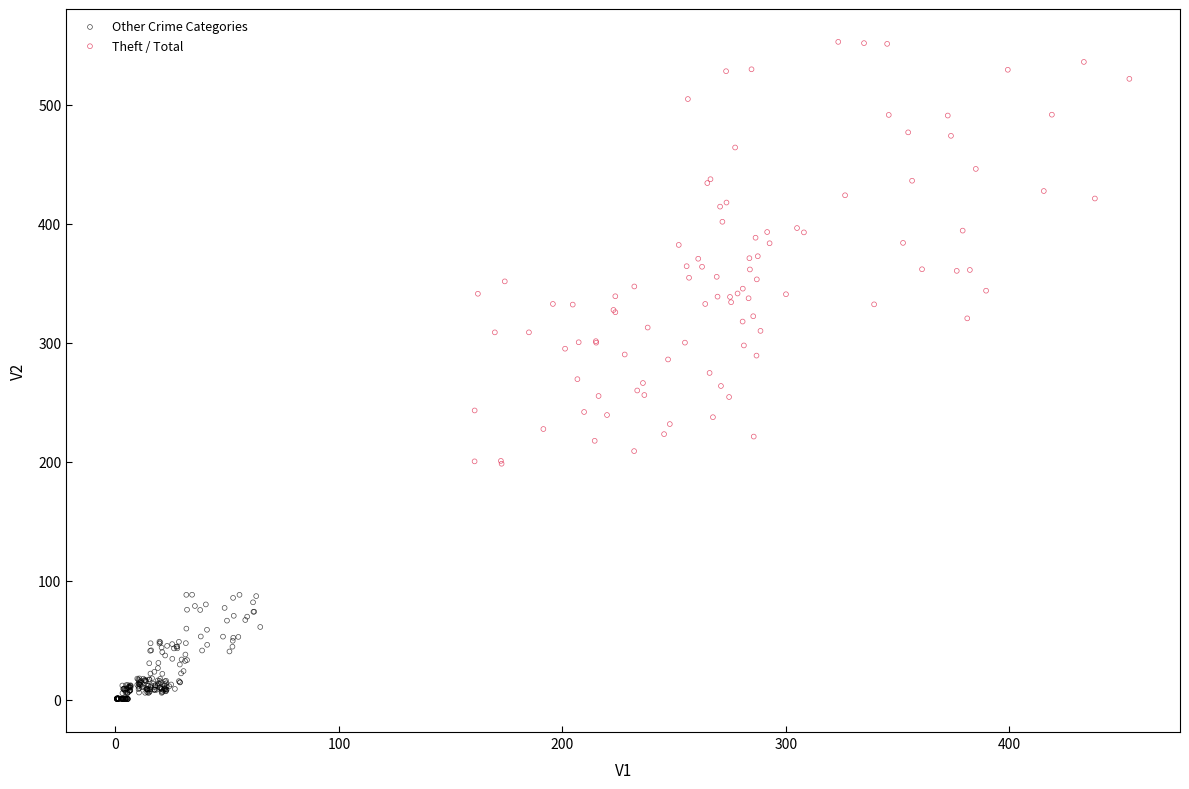

Which series has the widest spread of Y values?

Theft / Total